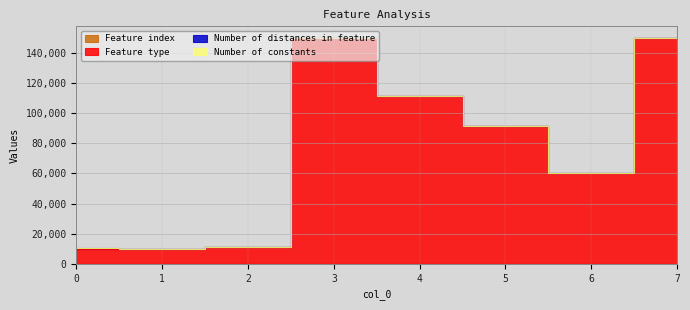

What is the sum of all Feature type values?

594111